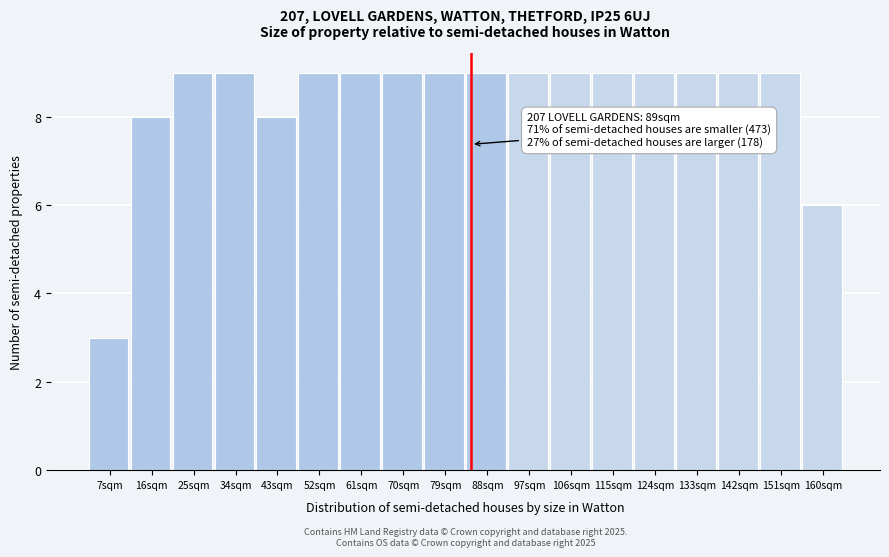

Reading left to right, what are all the values shown in this chart?

7sqm=3	16sqm=8	25sqm=9	34sqm=9	43sqm=8	52sqm=9	61sqm=9	70sqm=9	79sqm=9	88sqm=9	97sqm=9	106sqm=9	115sqm=9	124sqm=9	133sqm=9	142sqm=9	151sqm=9	160sqm=6